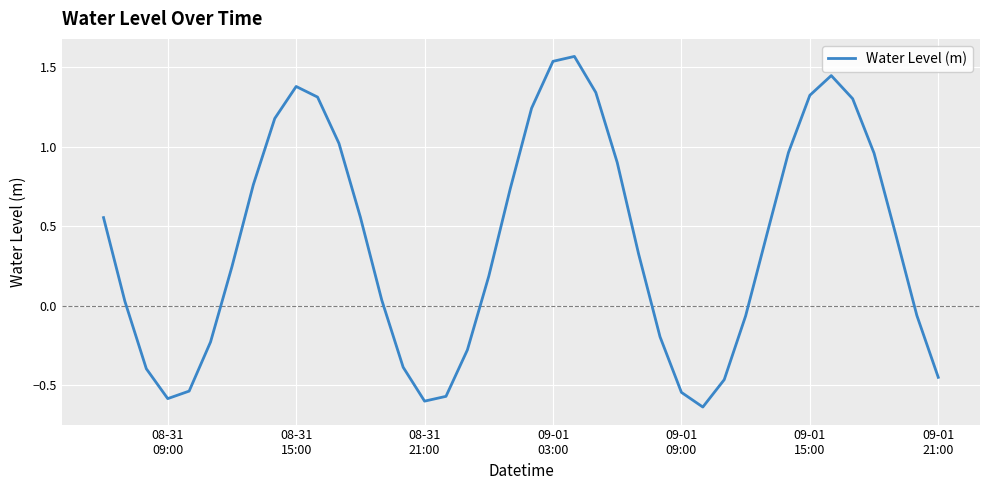

What is the difference between the maximum and minimum values?

2.2